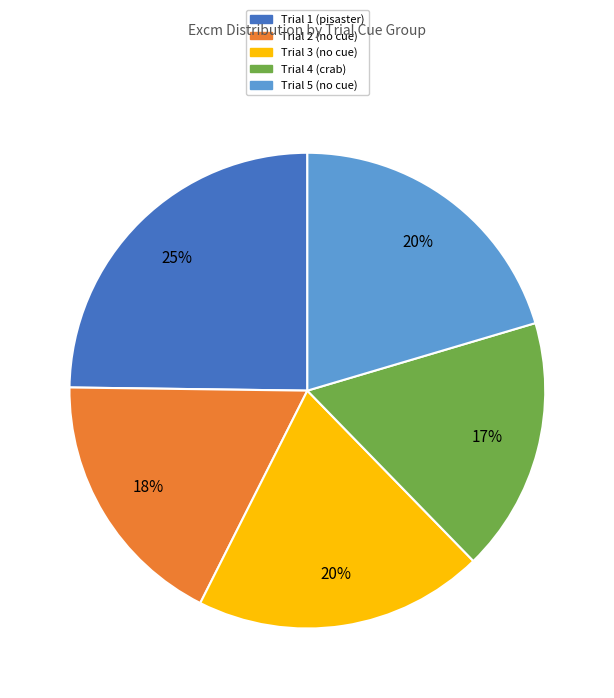

Is there a majority slice in this chart?

No